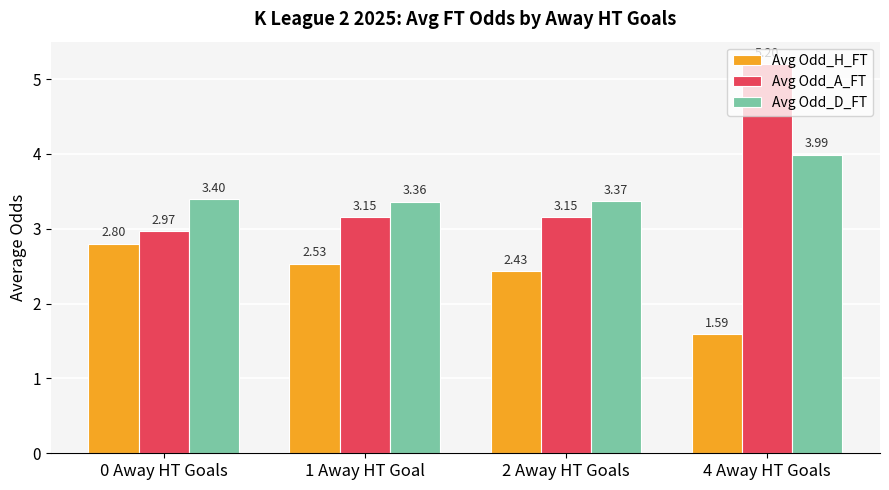

What is the difference between the Avg Odd_D_FT values at 4 Away HT Goals and 1 Away HT Goal?

0.6